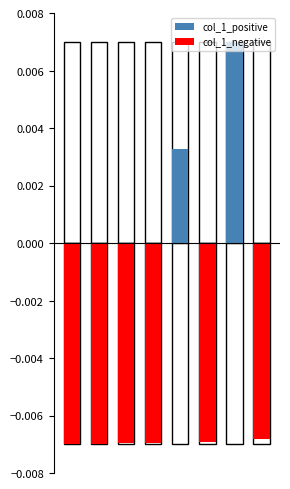

Is it true that col_1_positive equals 0.0 at 6?

False